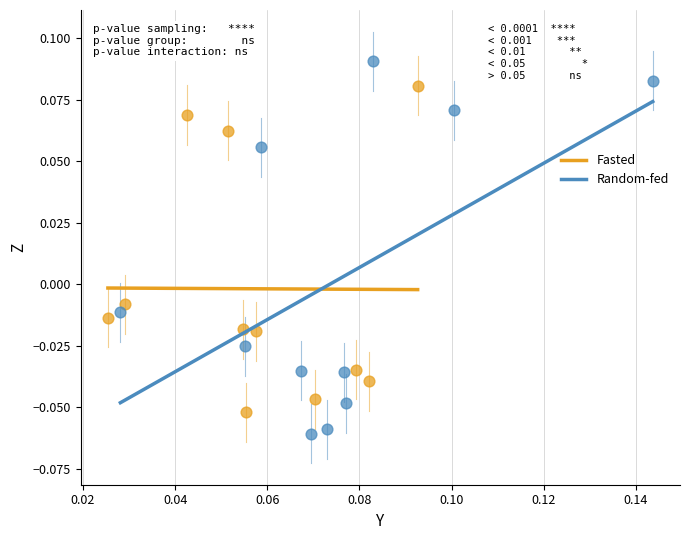

Which series reaches the maximum Y coordinate?

Random-fed